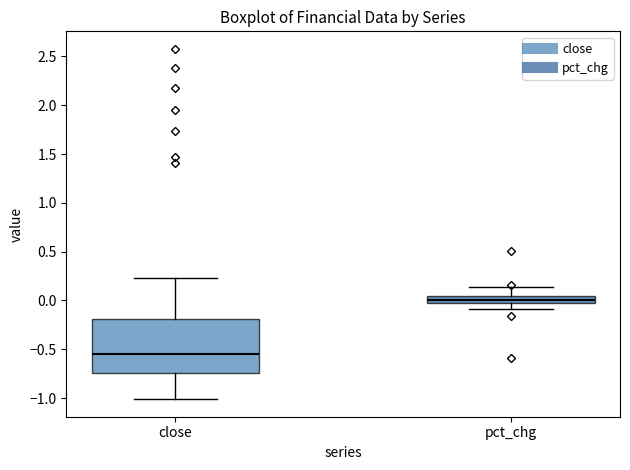

Comparing the boxes themselves (not the whiskers), which one is the tallest?

close